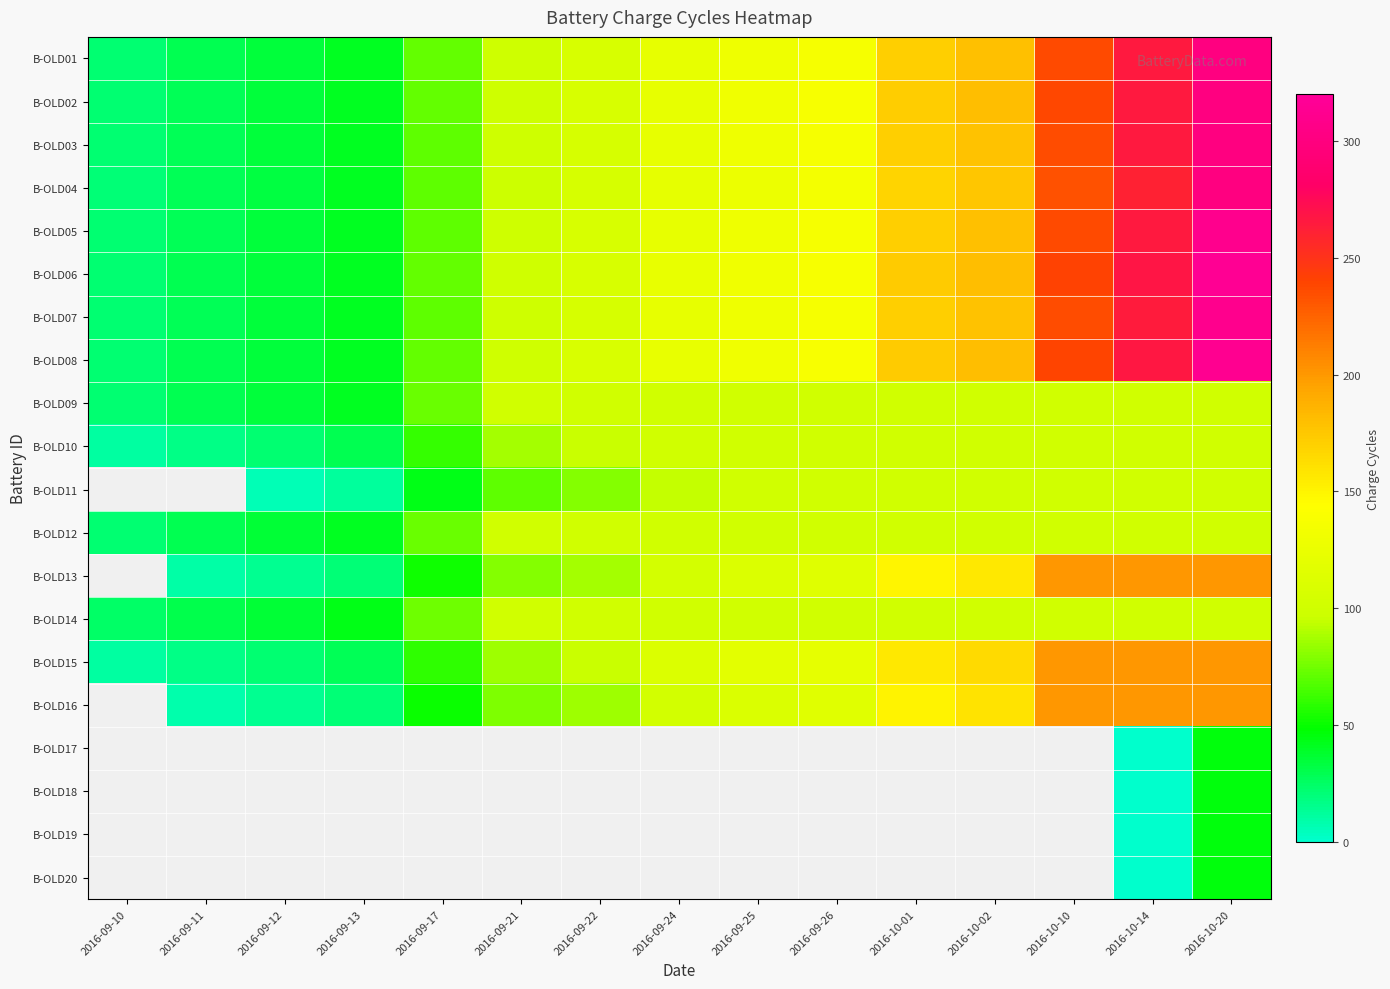

Which has a higher value, 2016-09-21 or 2016-09-17?

2016-09-21